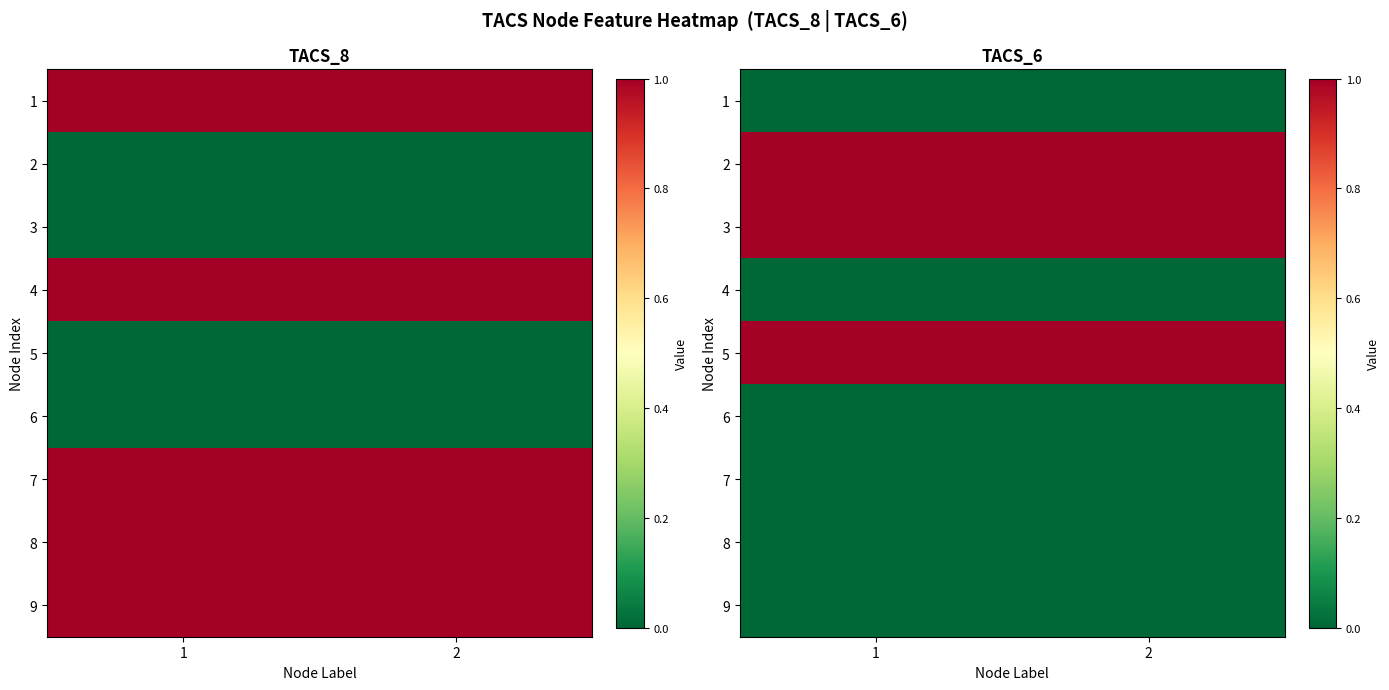

Which series has the largest range (max minus min)?

1